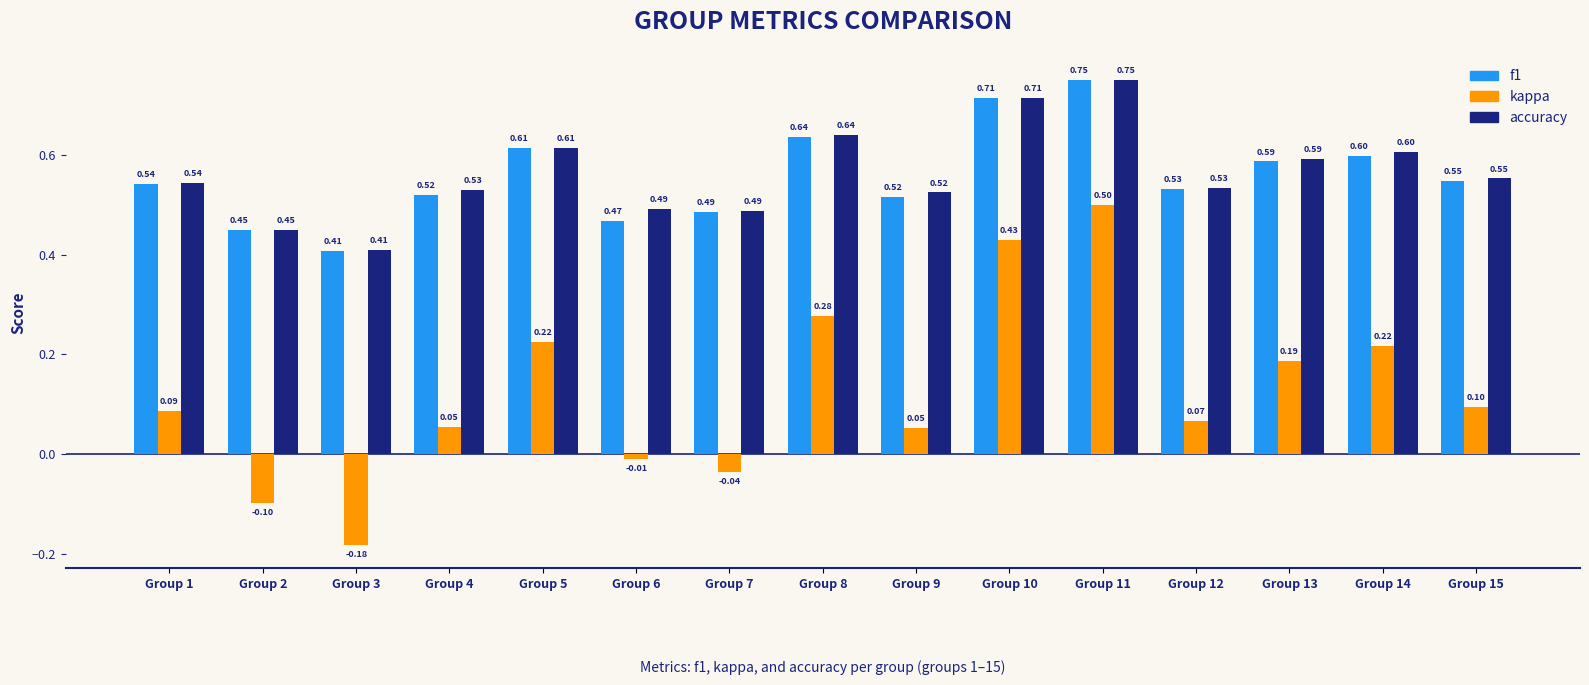

At which category is the sum across all series the highest?

Group 11